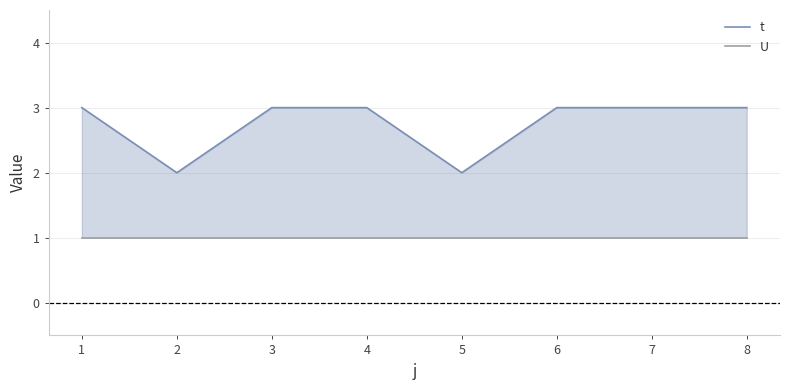

The value of U at 6 is 2. True or false?

False